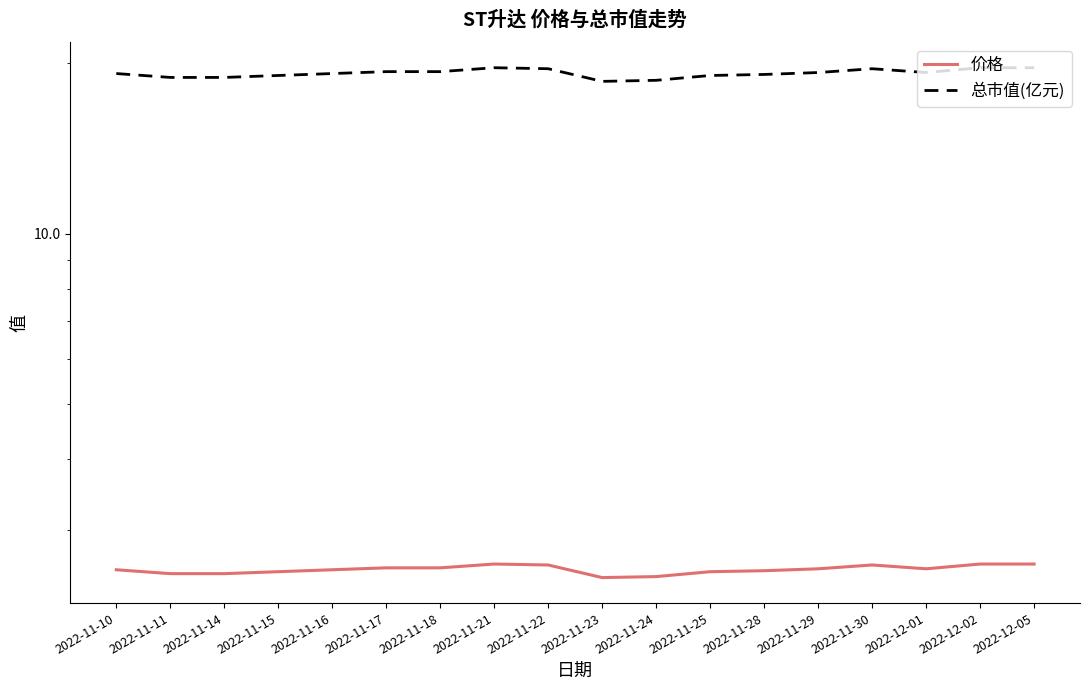

Which series changed the most between 2022-11-16 and 2022-11-30?

总市值(亿元)